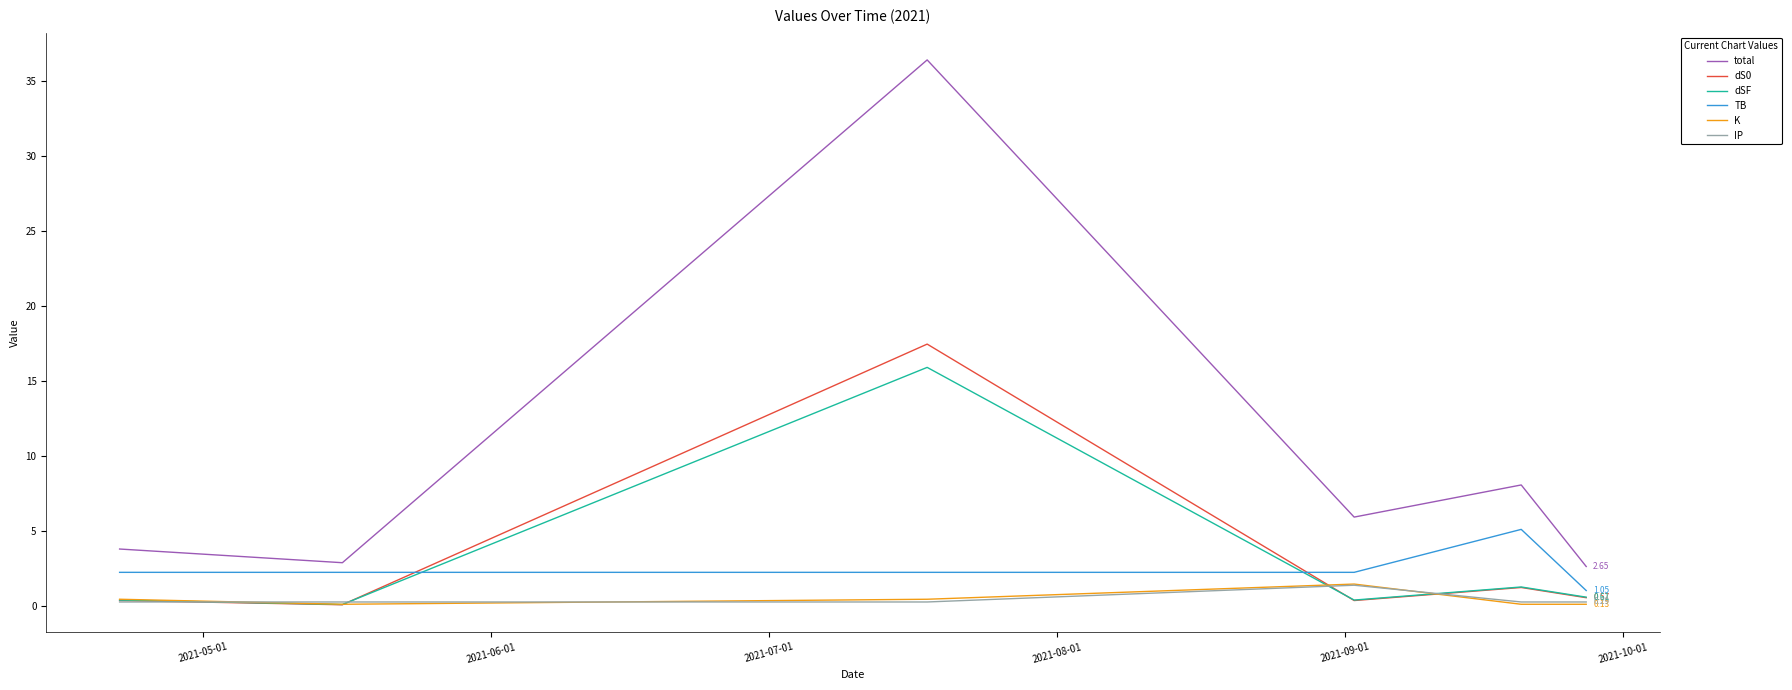

True or false: total and dS0 cross at least once.

False